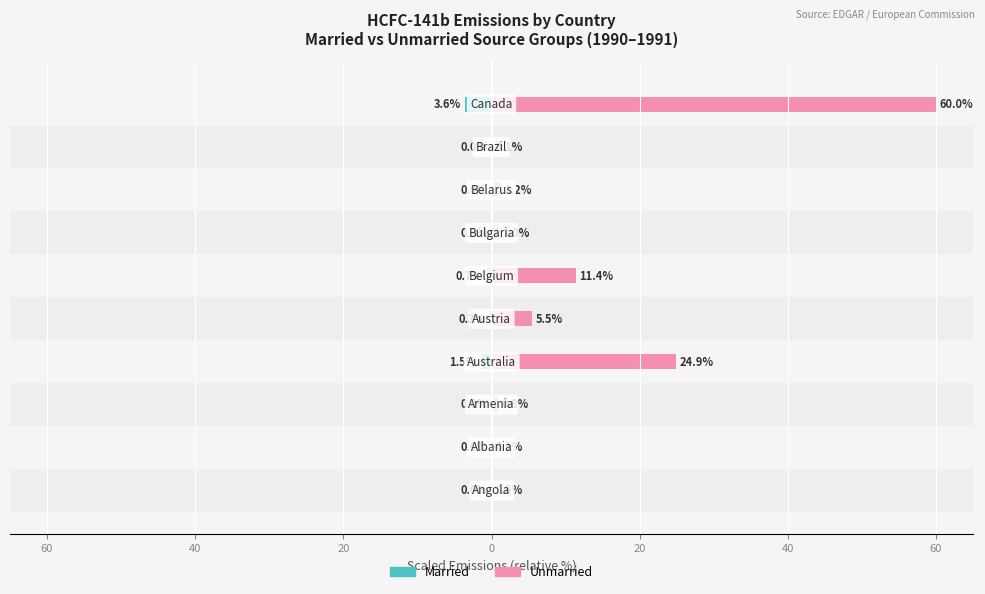

Is the value of Married at 9 greater than the value of Unmarried at 8?

No